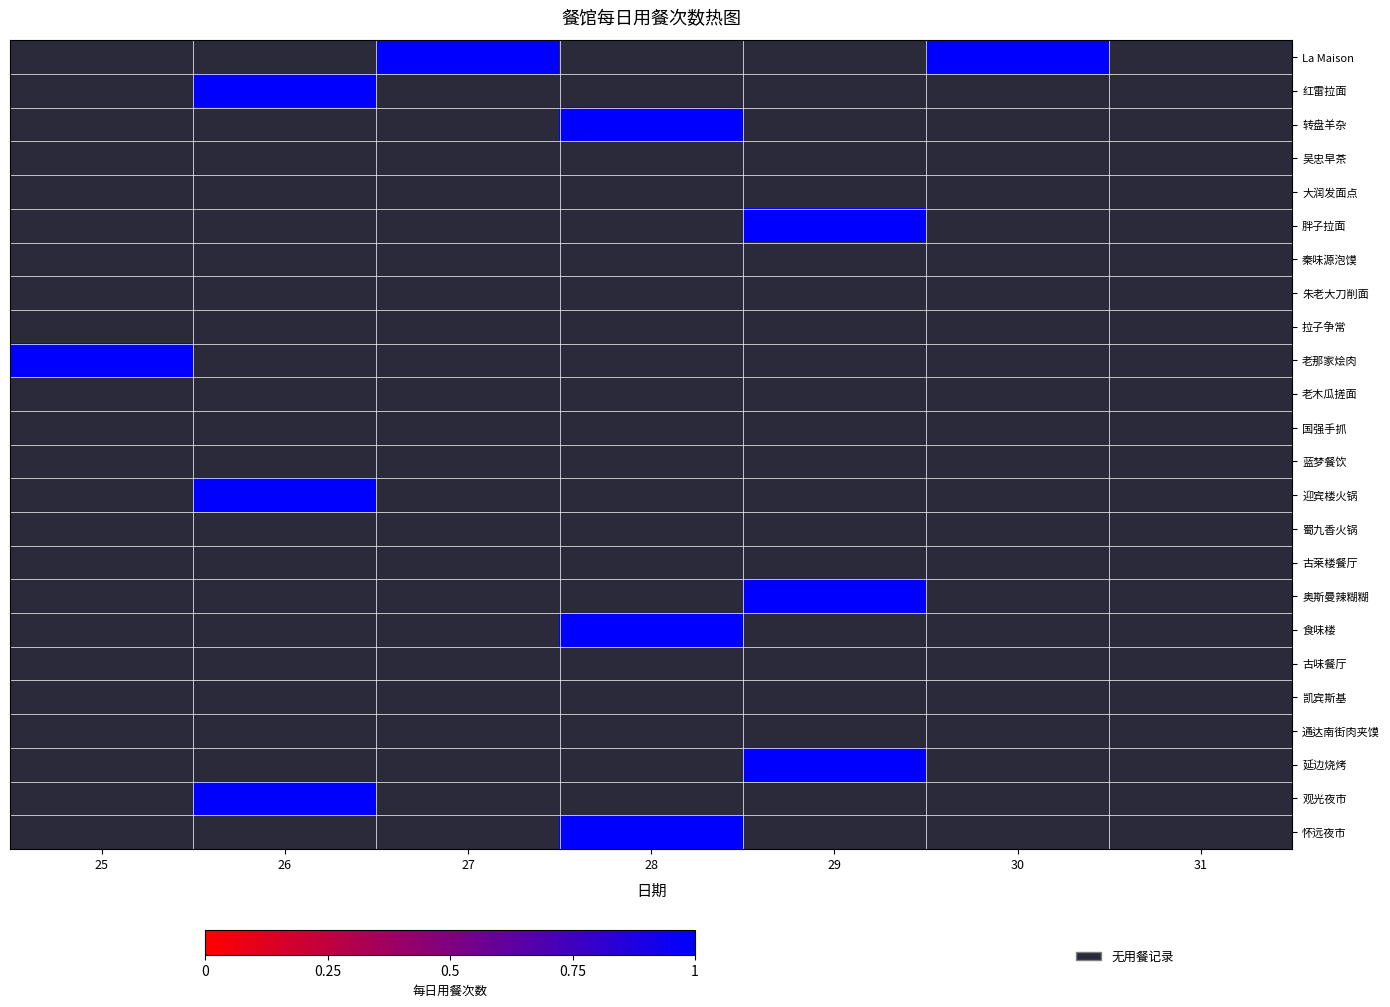

Which label corresponds to the smallest value in the chart?

27